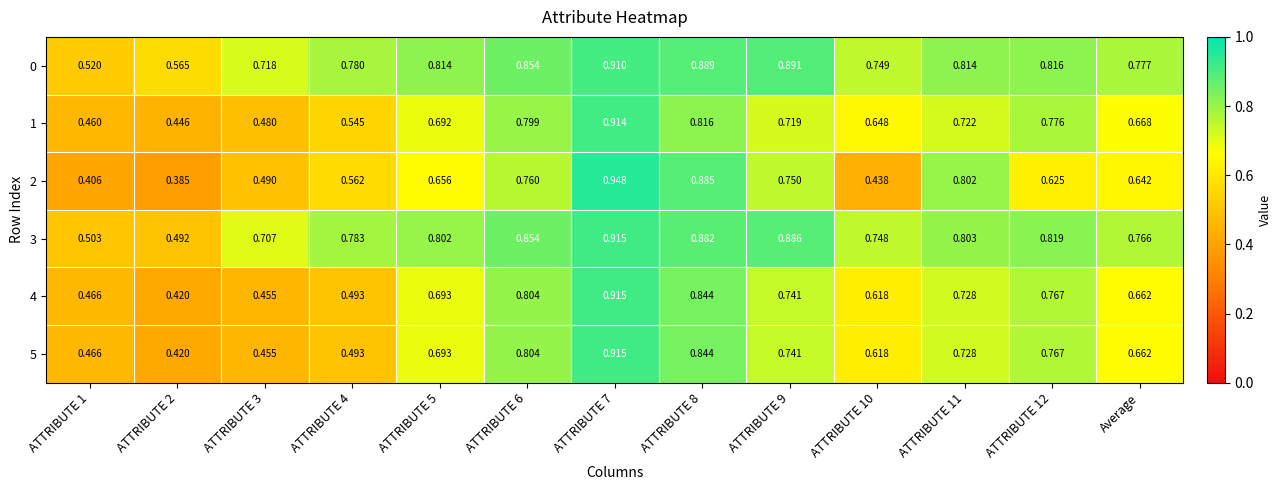

Is the value of 1 at ATTRIBUTE 3 greater than the value of 3 at ATTRIBUTE 2?

No